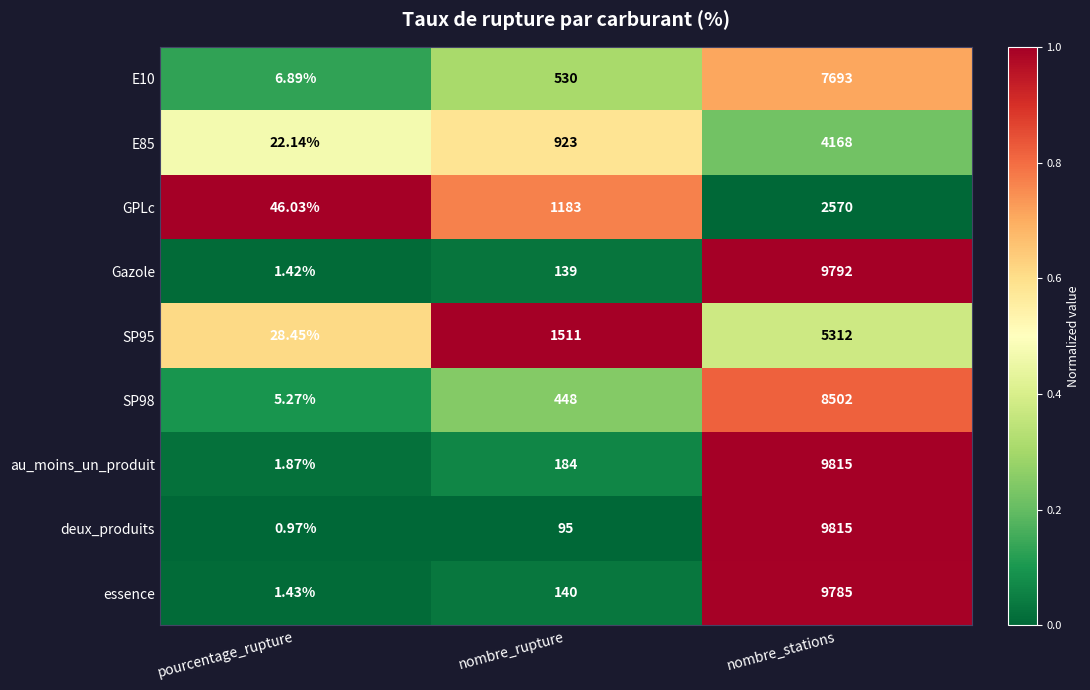

Where is deux_produits nearest to the value 4907?

nombre_rupture